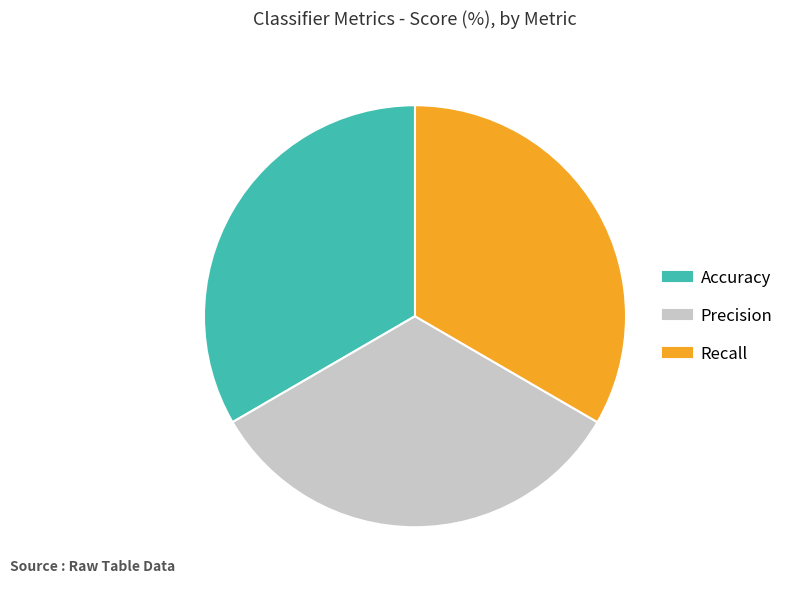

Approximately how many times larger is the value at Precision compared to Accuracy?

1.0